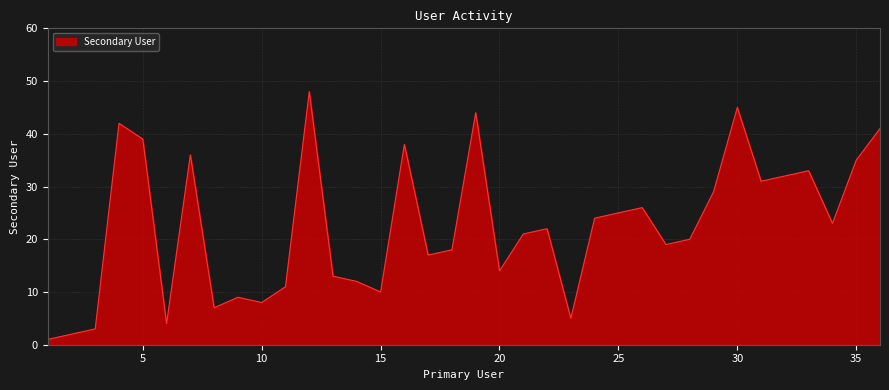

What is the difference between the maximum and minimum values?

47